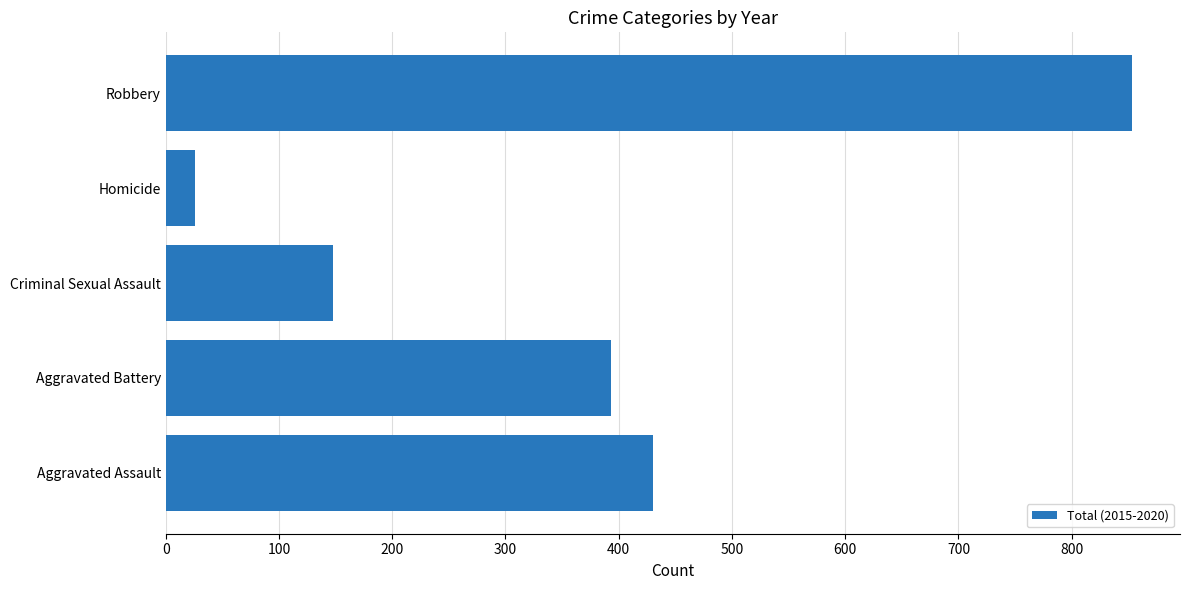

Between Aggravated Assault and Criminal Sexual Assault, which is larger?

Aggravated Assault